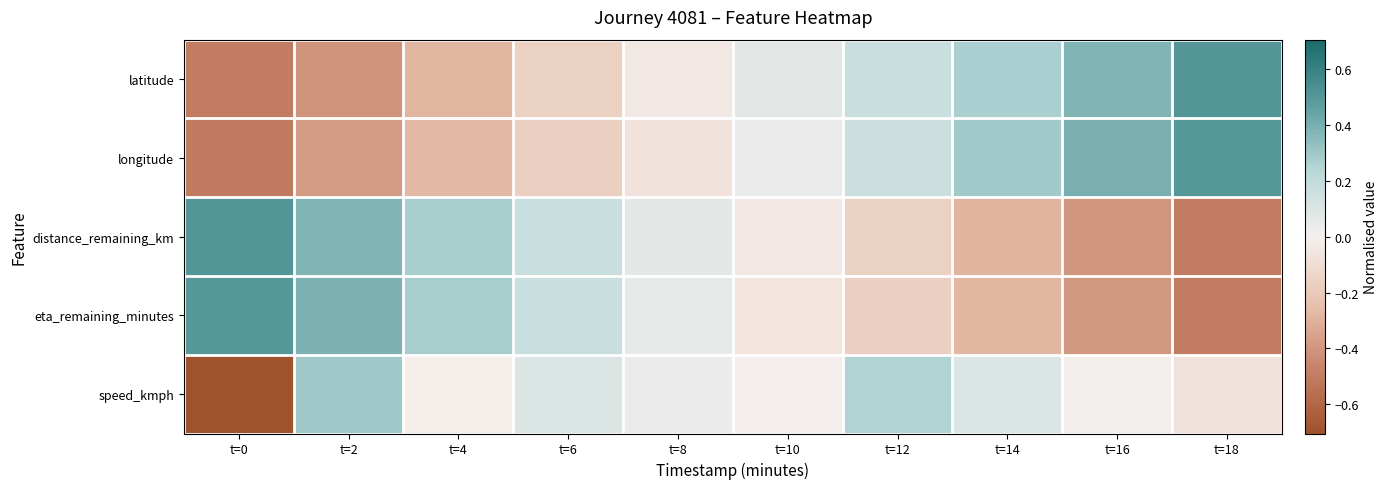

Reading left to right, extract all data points from this chart.

latitude: t=0=-0.5	t=2=-0.4	t=4=-0.3	t=6=-0.2	t=8=-0.0	t=10=0.1	t=12=0.2	t=14=0.3	t=16=0.4	t=18=0.5
longitude: t=0=-0.5	t=2=-0.4	t=4=-0.3	t=6=-0.2	t=8=-0.1	t=10=0.0	t=12=0.2	t=14=0.3	t=16=0.4	t=18=0.5
distance_remaining_km: t=0=0.5	t=2=0.4	t=4=0.3	t=6=0.2	t=8=0.1	t=10=-0.0	t=12=-0.2	t=14=-0.3	t=16=-0.4	t=18=-0.5
eta_remaining_minutes: t=0=0.5	t=2=0.4	t=4=0.3	t=6=0.2	t=8=0.1	t=10=-0.1	t=12=-0.2	t=14=-0.3	t=16=-0.4	t=18=-0.5
speed_kmph: t=0=-0.7	t=2=0.3	t=4=-0.0	t=6=0.1	t=8=0.0	t=10=-0.0	t=12=0.3	t=14=0.1	t=16=0.0	t=18=-0.1